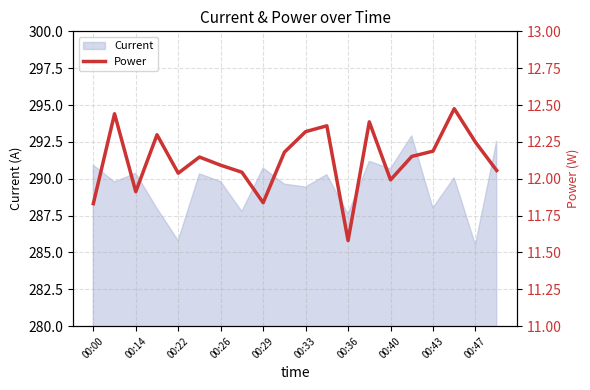

Does the chart display data point markers on the line(s)?

No